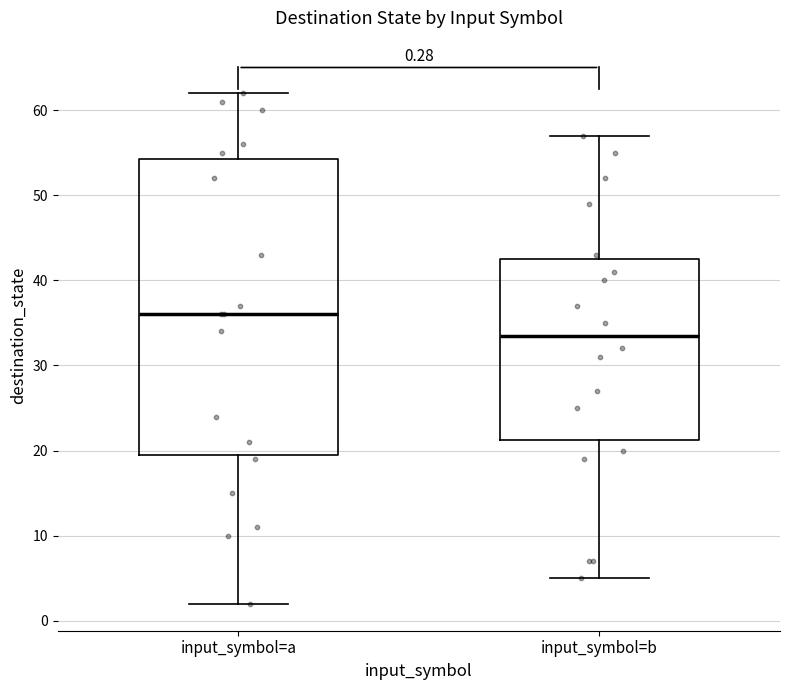

Which box is the tallest, from its lower edge to its upper edge?

input_symbol=a